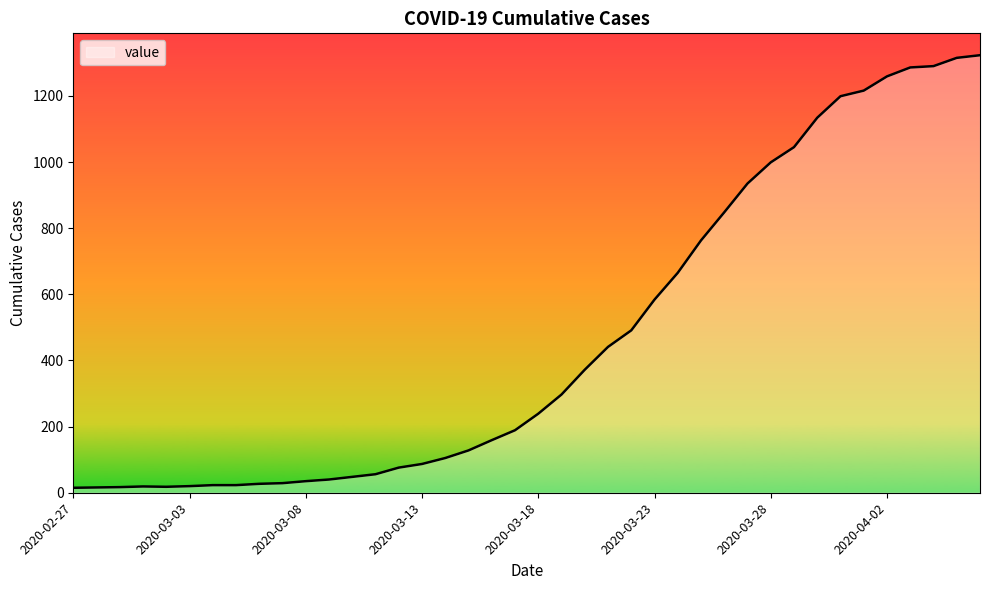

Does the chart have visible grid lines?

No